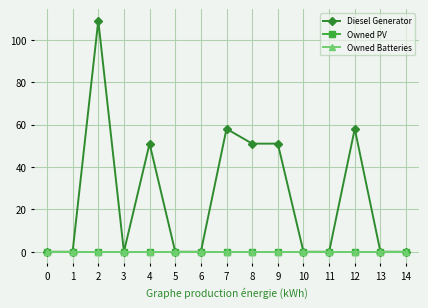

Is this an area chart (filled region under the line)?

No